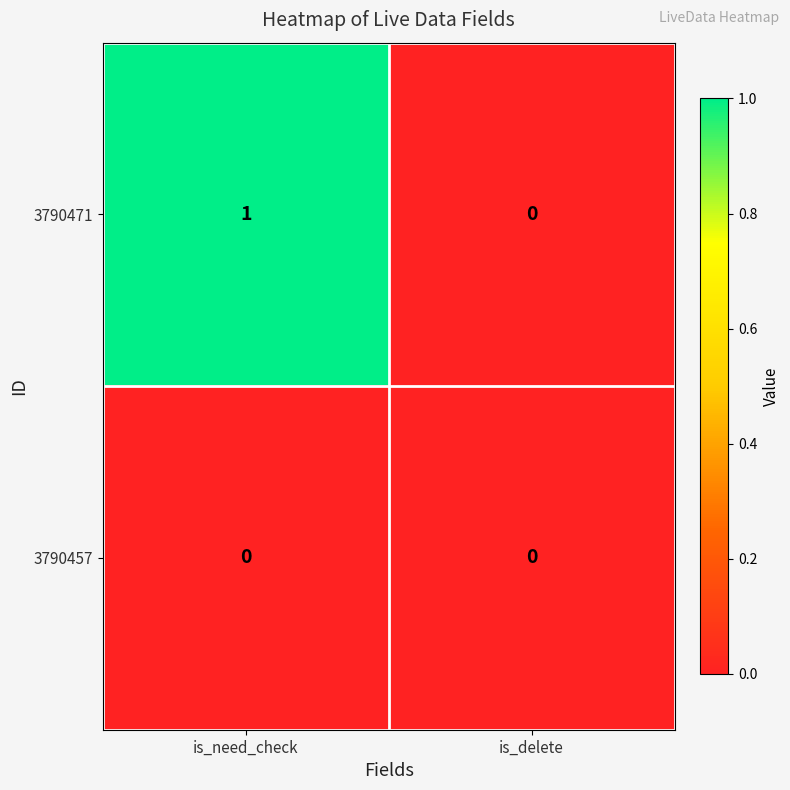

What is the difference between the highest and lowest values at is_need_check?

1